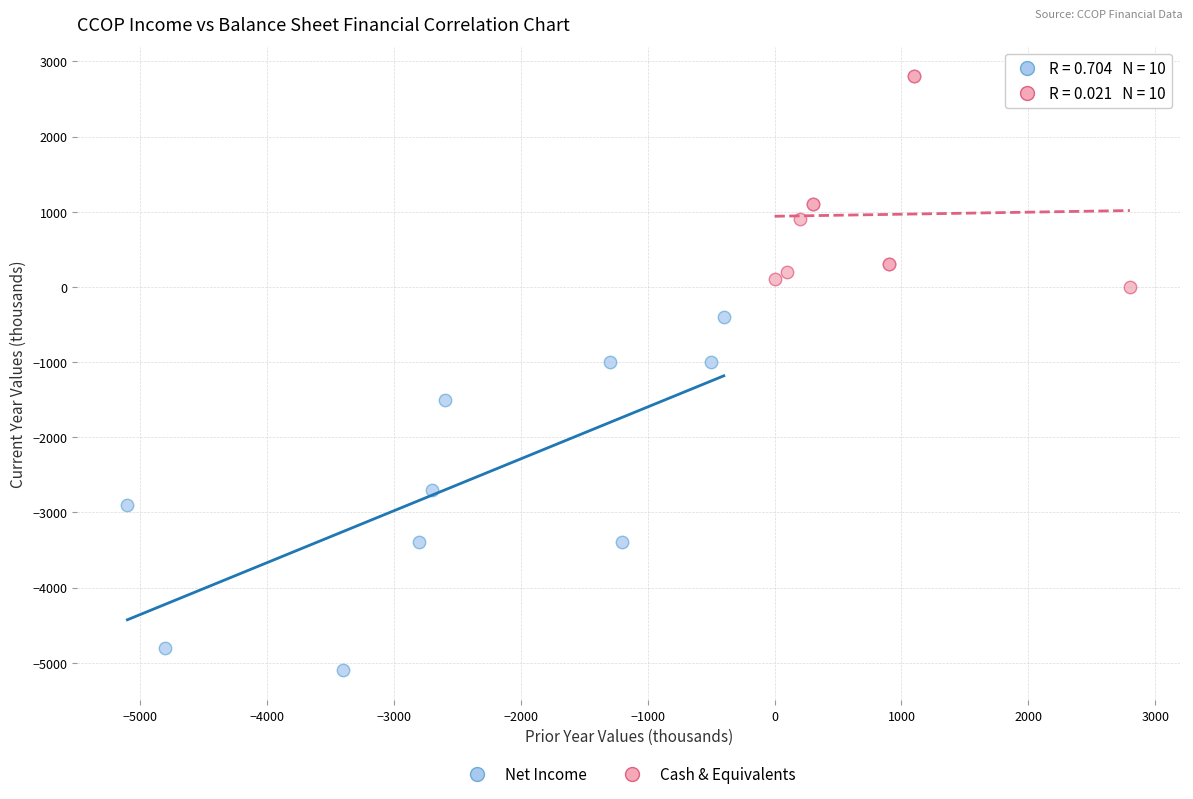

Which series has the largest Y range (max minus min)?

Net Income